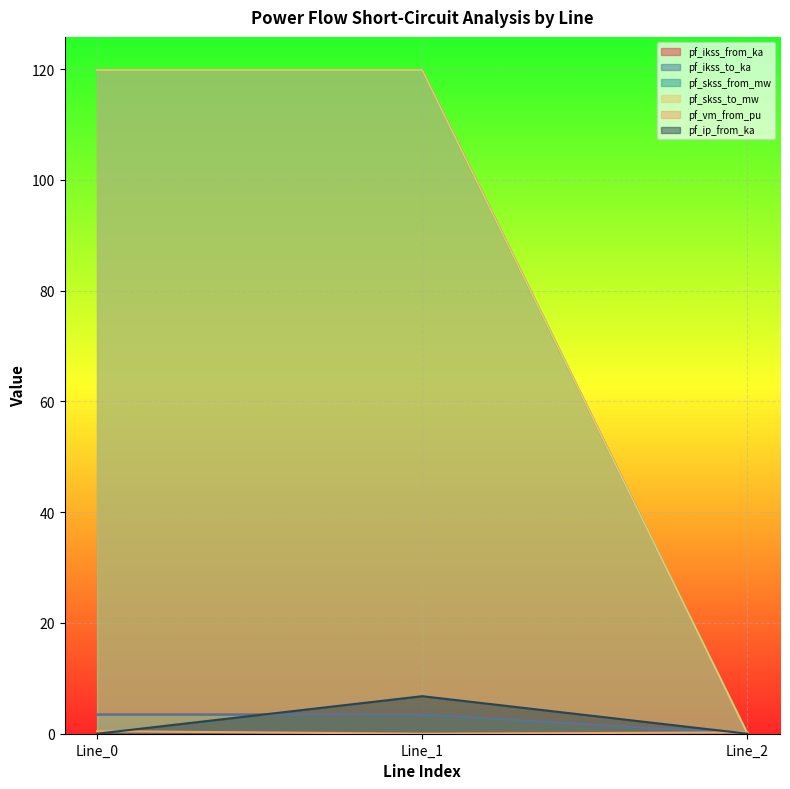

What is the difference between the maximum and minimum values in the pf_skss_to_mw series?

119.8